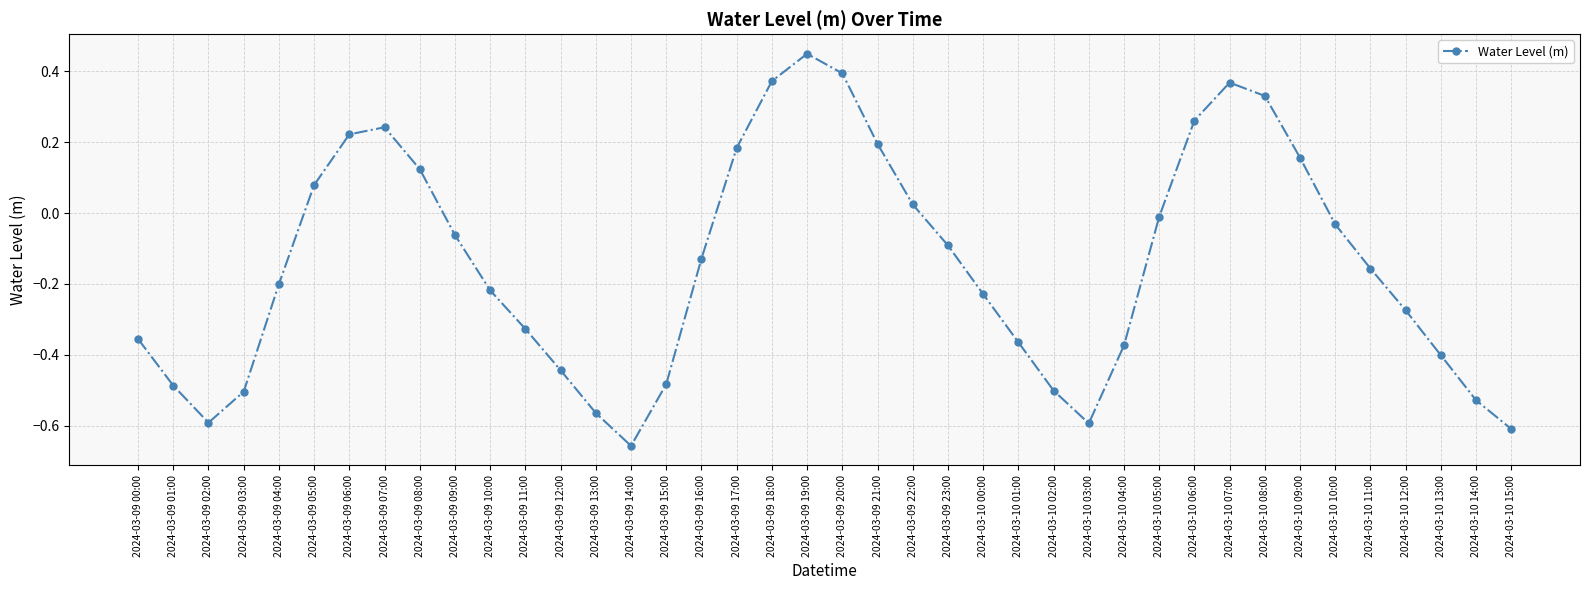

What is the label of the 3rd point from the right?

2024-03-10 13:00